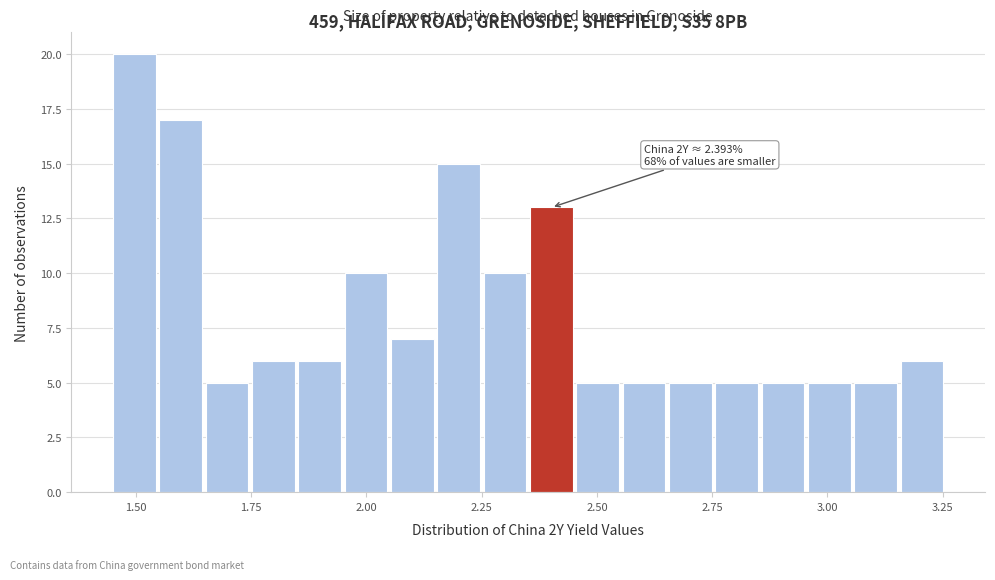

Around what value on the x-axis is the tallest bar? Give the approximate position of its centre, as read against the axis.

1.50